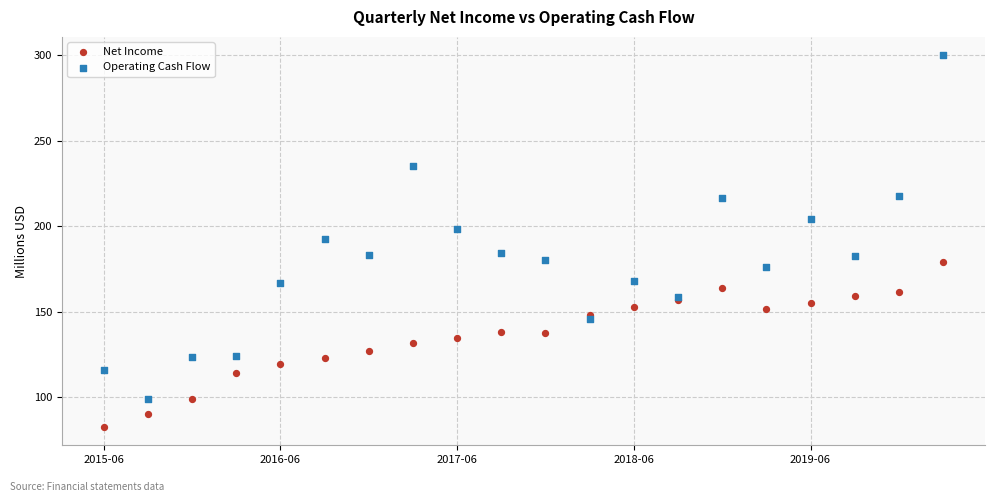

Which series contains the lowest Y value?

Net Income